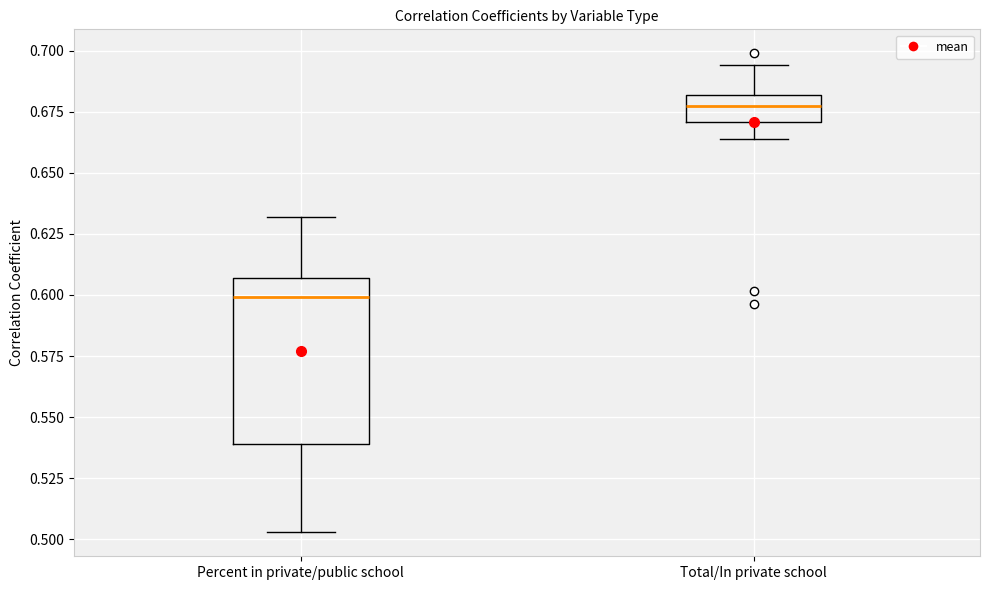

Reading left to right, transcribe this box plot: for each box, give where its median line is, the range the box spans, and where its two whiskers end, as read against the y-axis. The values are not printed on the chart, so give them approximately, as read against the axis.

Percent in private/public school: median 0.600, box 0.540 to 0.605, whiskers 0.505 to 0.630
Total/In private school: median 0.675, box 0.670 to 0.680, whiskers 0.665 to 0.695